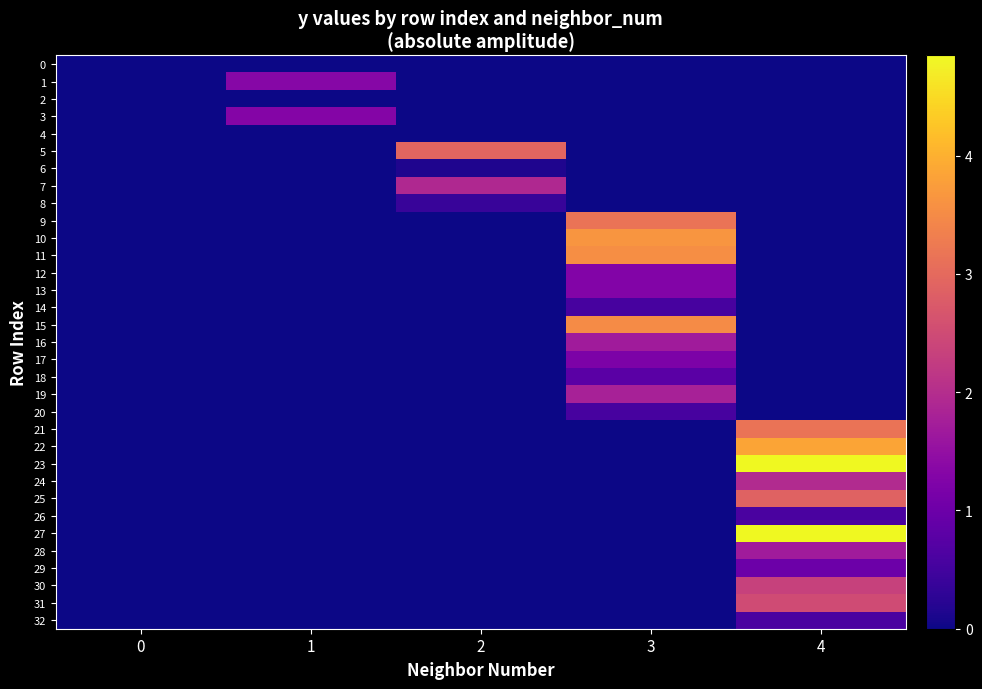

Reading right to left, list all the values displayed in this chart.

0: 4=0.0	3=0.0	2=0.0	1=0.0	0=0.0
1: 4=0.0	3=0.0	2=0.0	1=1.3	0=0.0
2: 4=0.0	3=0.0	2=0.0	1=0.0	0=0.0
3: 4=0.0	3=0.0	2=0.0	1=1.3	0=0.0
4: 4=0.0	3=0.0	2=0.0	1=0.0	0=0.0
5: 4=0.0	3=0.0	2=2.9	1=0.0	0=0.0
6: 4=0.0	3=0.0	2=0.1	1=0.0	0=0.0
7: 4=0.0	3=0.0	2=1.9	1=0.0	0=0.0
8: 4=0.0	3=0.0	2=0.4	1=0.0	0=0.0
9: 4=0.0	3=3.2	2=0.0	1=0.0	0=0.0
10: 4=0.0	3=3.6	2=0.0	1=0.0	0=0.0
11: 4=0.0	3=3.5	2=0.0	1=0.0	0=0.0
12: 4=0.0	3=1.3	2=0.0	1=0.0	0=0.0
13: 4=0.0	3=1.3	2=0.0	1=0.0	0=0.0
14: 4=0.0	3=0.6	2=0.0	1=0.0	0=0.0
15: 4=0.0	3=3.5	2=0.0	1=0.0	0=0.0
16: 4=0.0	3=1.7	2=0.0	1=0.0	0=0.0
17: 4=0.0	3=1.2	2=0.0	1=0.0	0=0.0
18: 4=0.0	3=0.8	2=0.0	1=0.0	0=0.0
19: 4=0.0	3=1.8	2=0.0	1=0.0	0=0.0
20: 4=0.0	3=0.6	2=0.0	1=0.0	0=0.0
21: 4=3.1	3=0.0	2=0.0	1=0.0	0=0.0
22: 4=3.9	3=0.0	2=0.0	1=0.0	0=0.0
23: 4=4.8	3=0.0	2=0.0	1=0.0	0=0.0
24: 4=2.0	3=0.0	2=0.0	1=0.0	0=0.0
25: 4=2.9	3=0.0	2=0.0	1=0.0	0=0.0
26: 4=0.6	3=0.0	2=0.0	1=0.0	0=0.0
27: 4=4.8	3=0.0	2=0.0	1=0.0	0=0.0
28: 4=1.7	3=0.0	2=0.0	1=0.0	0=0.0
29: 4=1.0	3=0.0	2=0.0	1=0.0	0=0.0
30: 4=2.3	3=0.0	2=0.0	1=0.0	0=0.0
31: 4=2.5	3=0.0	2=0.0	1=0.0	0=0.0
32: 4=0.6	3=0.0	2=0.0	1=0.0	0=0.0